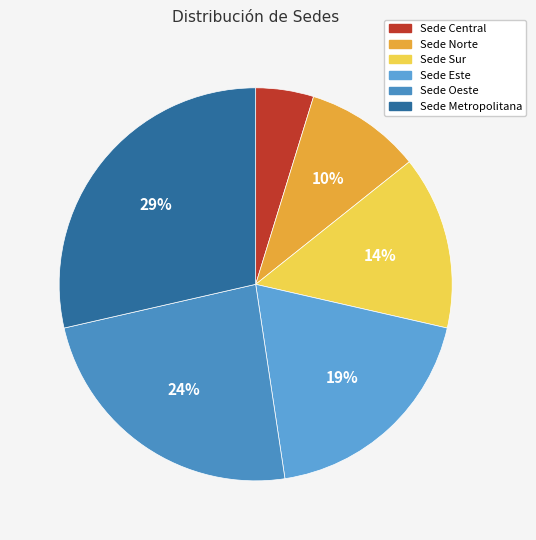

To the nearest percent, what is the combined percentage of Sede Central and Sede Metropolitana?

33%